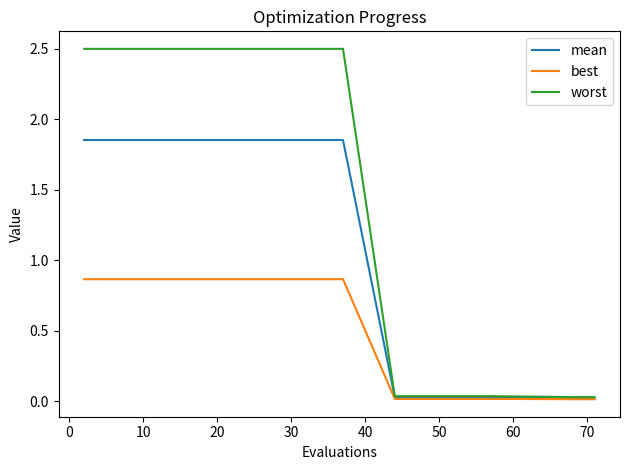

List the series in order of their peak value, highest first.

worst, mean, best